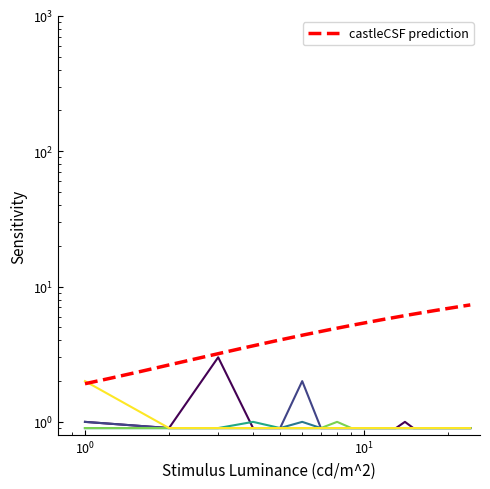

Does the chart display data point markers on the line(s)?

No